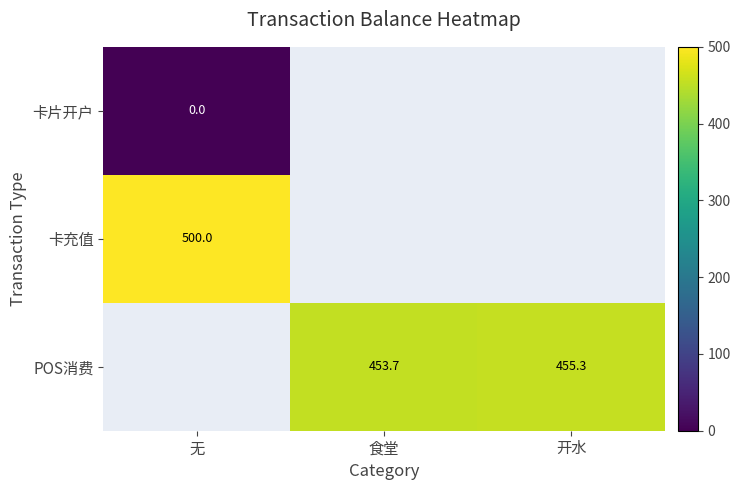

The POS消费 series shows 317.3 at 开水. True or false?

False